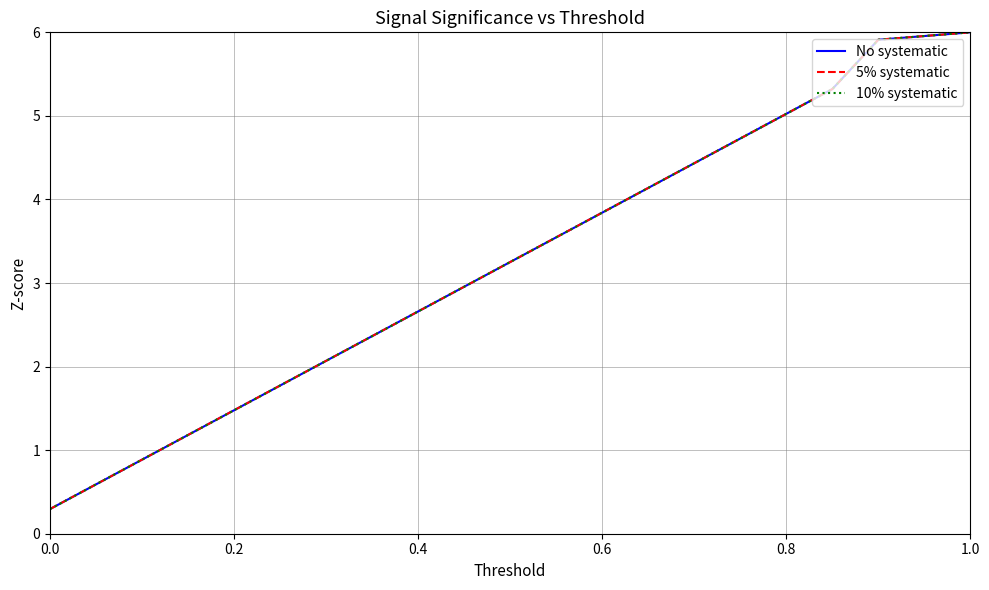

Which category has the highest value across all series?

1.0